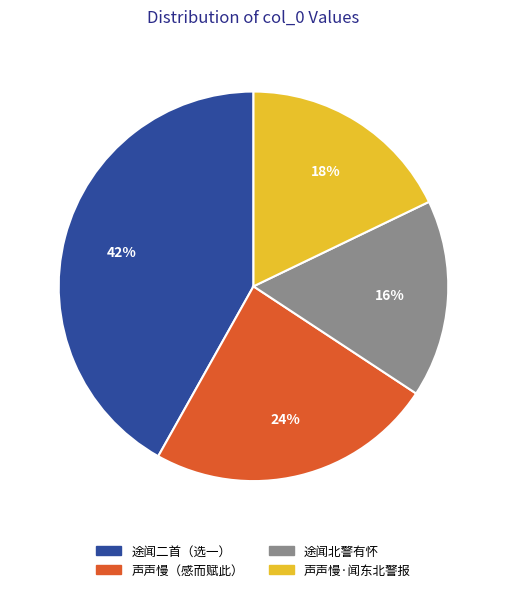

Approximately how many times larger is the value at 声声慢·闻东北警报 compared to 途闻北警有怀?

1.1